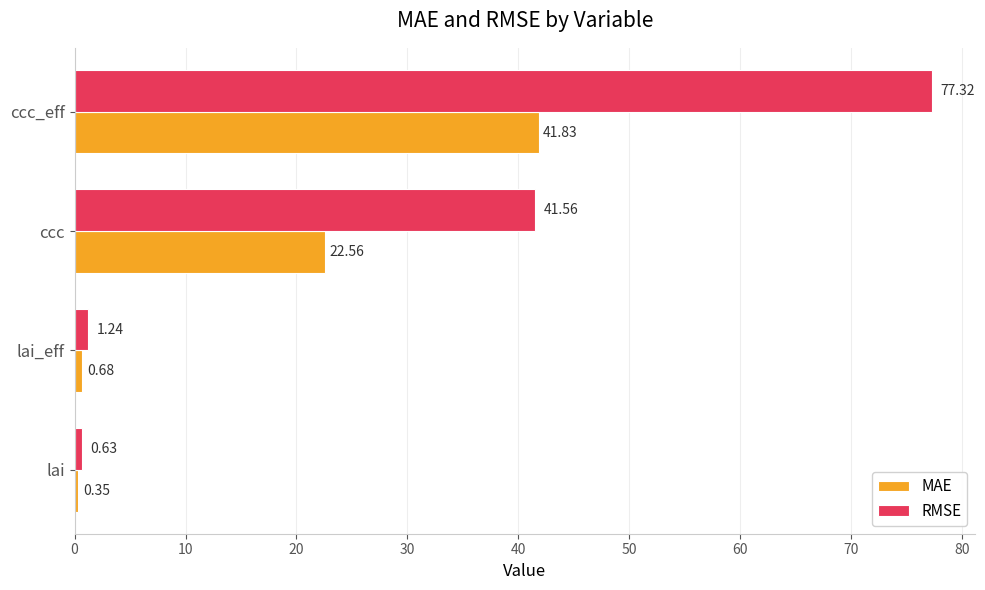

List the labels in order of MAE value, largest first.

ccc_eff, ccc, lai_eff, lai